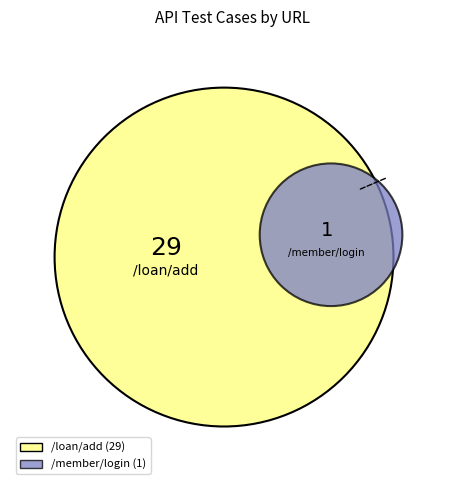

What percentage is the /loan/add slice, to the nearest percent?

97%